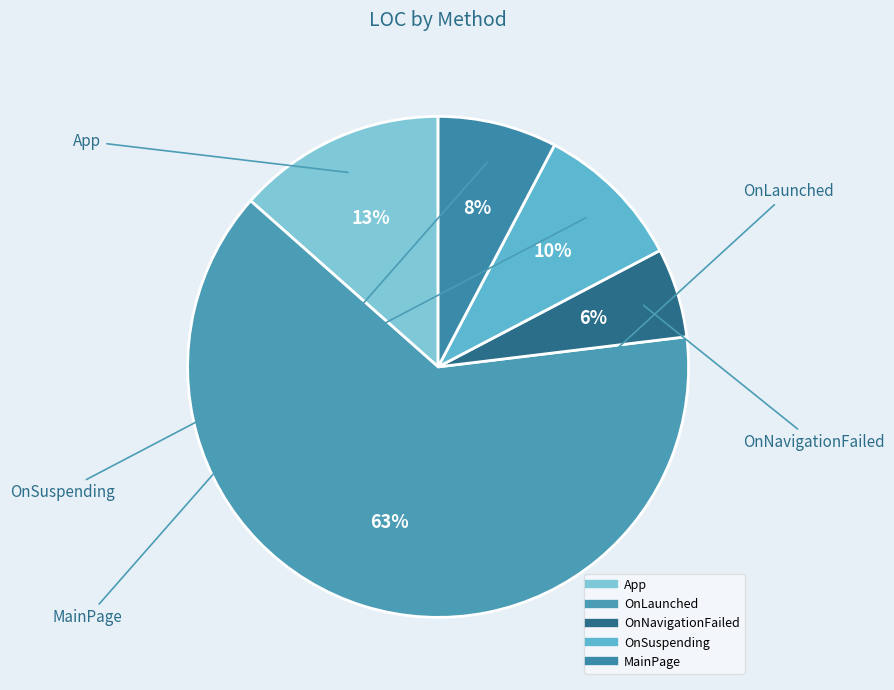

The OnNavigationFailed slice represents 1% of the pie. True or false?

False